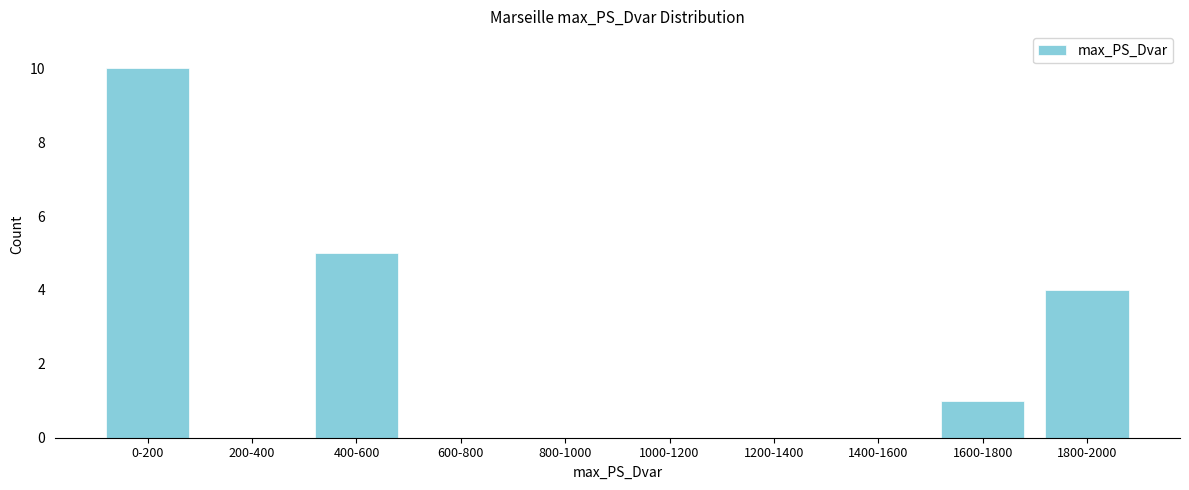

Reading left to right, what are all the values shown in this chart?

0-200=10	200-400=0	400-600=5	600-800=0	800-1000=0	1000-1200=0	1200-1400=0	1400-1600=0	1600-1800=1	1800-2000=4